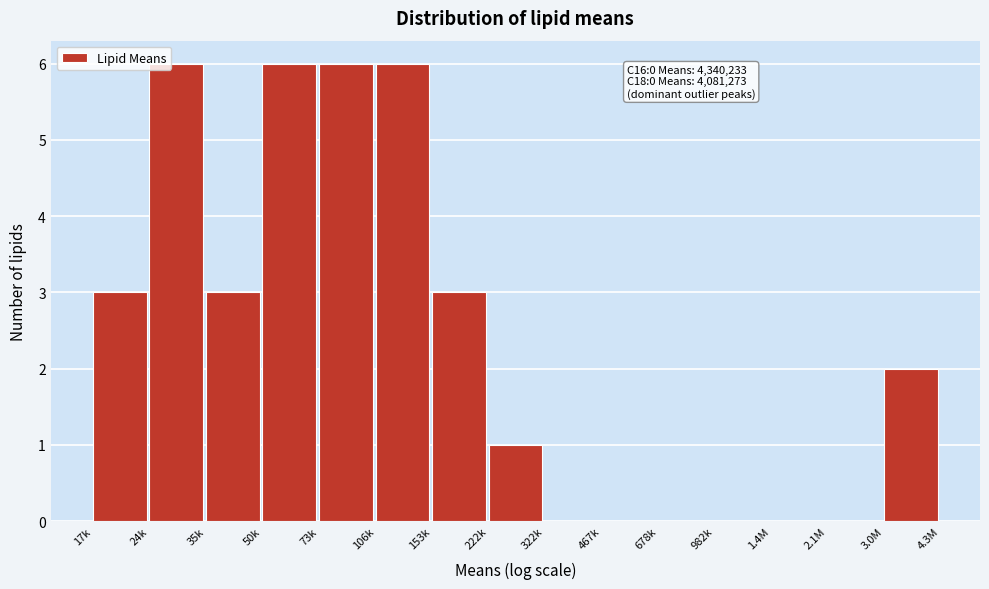

Reading left to right, transcribe all the data shown in this chart.

17k=3	24k=6	35k=3	50k=6	73k=6	106k=6	153k=3	222k=1	322k=0	467k=0	678k=0	982k=0	1.4M=0	2.1M=0	3.0M=2